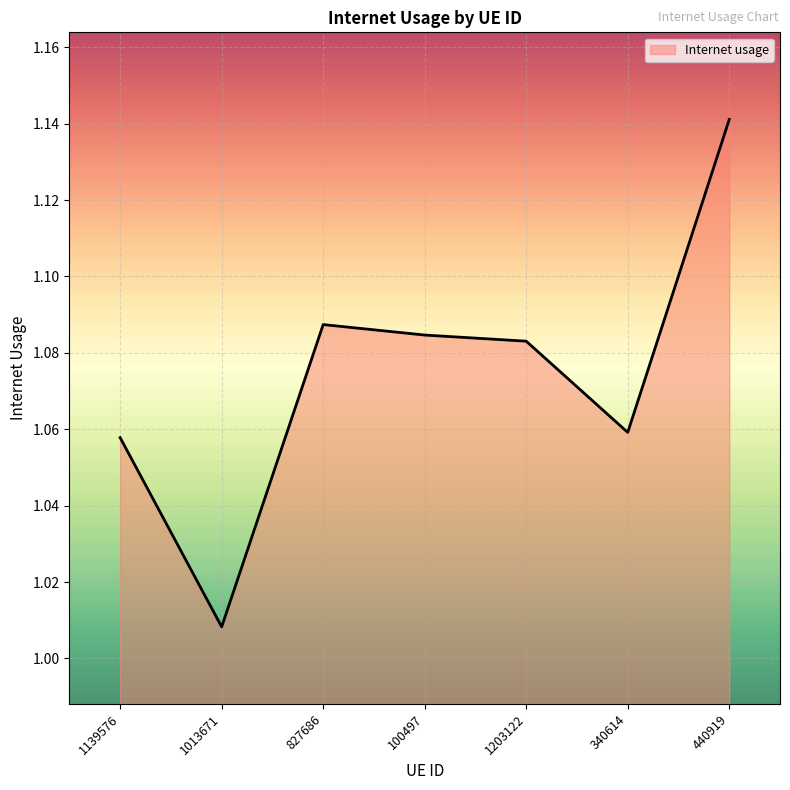

Which label corresponds to the largest value in the chart?

440919